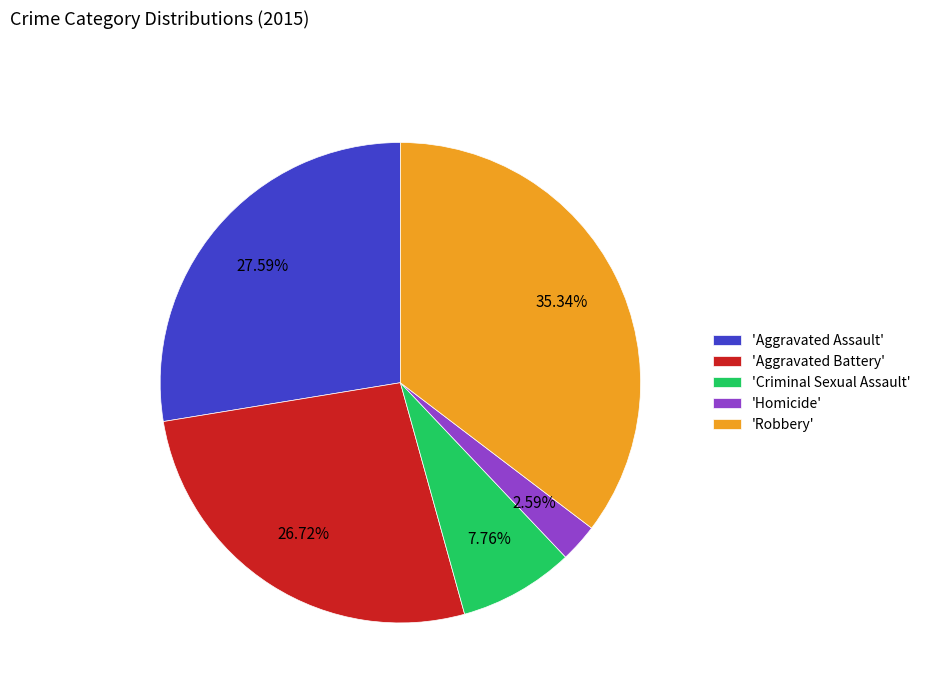

Rank the categories by value from highest to lowest.

'Robbery', 'Aggravated Assault', 'Aggravated Battery', 'Criminal Sexual Assault', 'Homicide'